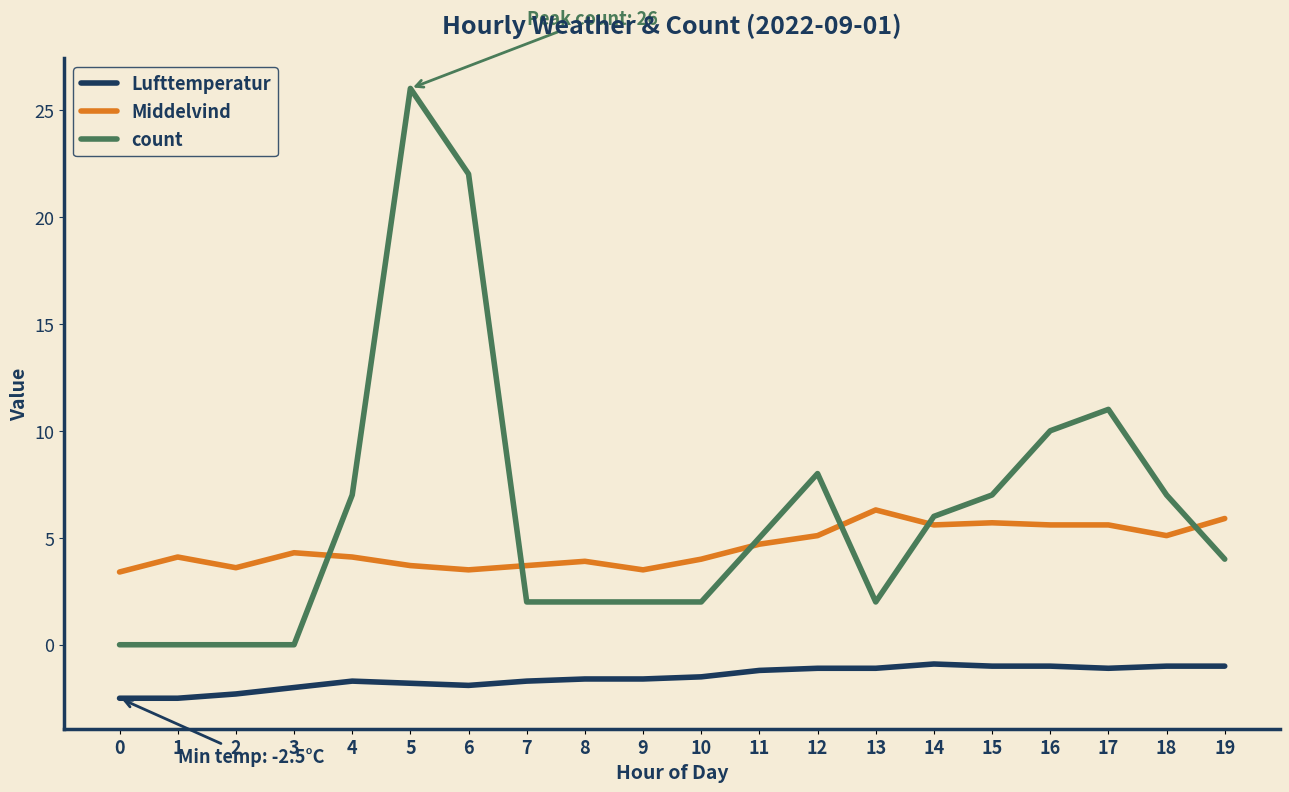

The value of count at 14 is 6.0. True or false?

True